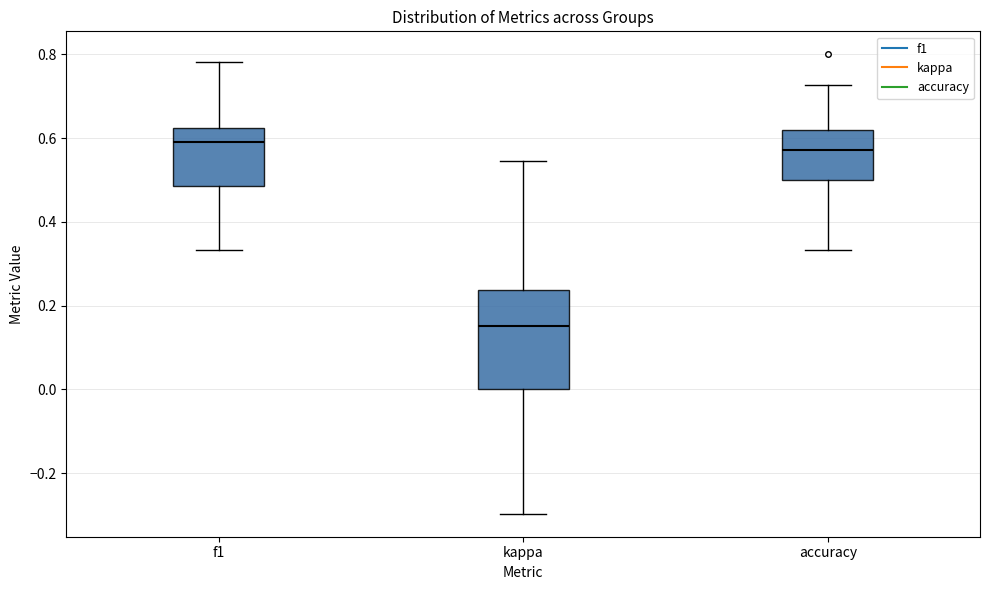

Comparing the boxes themselves (not the whiskers), which one is the tallest?

kappa